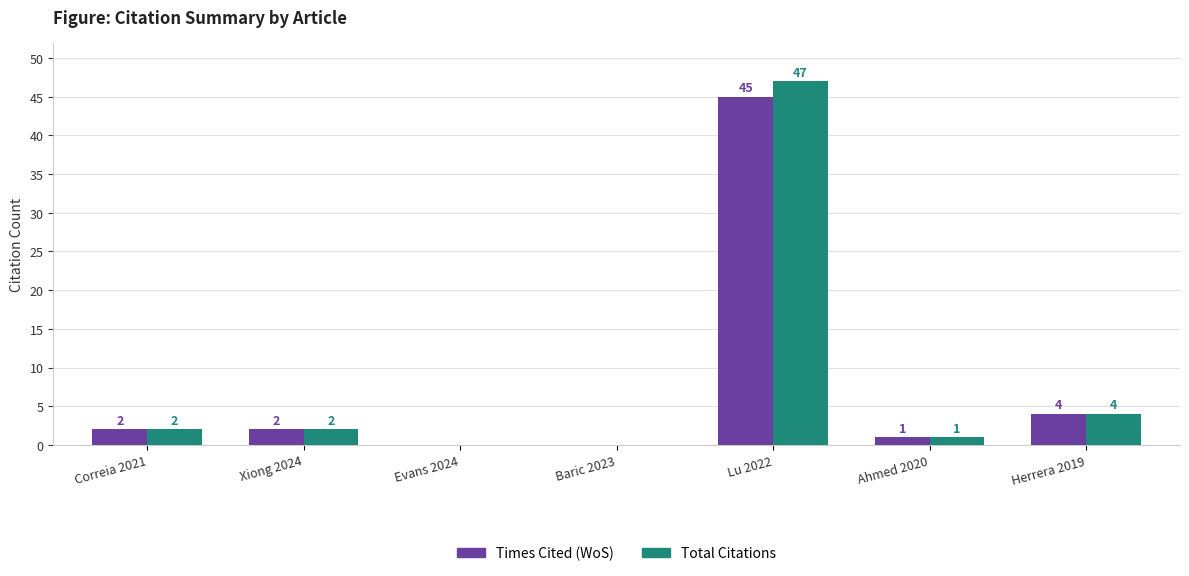

Where is Times Cited (WoS) nearest to the value 22?

Herrera 2019